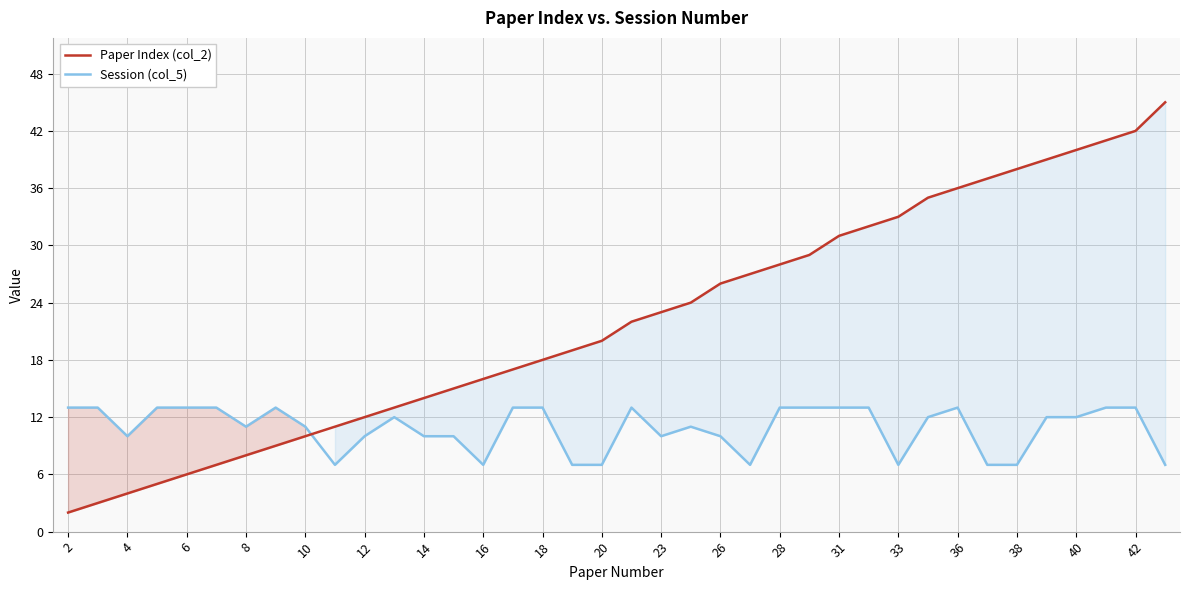

Rank the series at 31 from highest to lowest value.

Paper Index (col_2), Session (col_5)